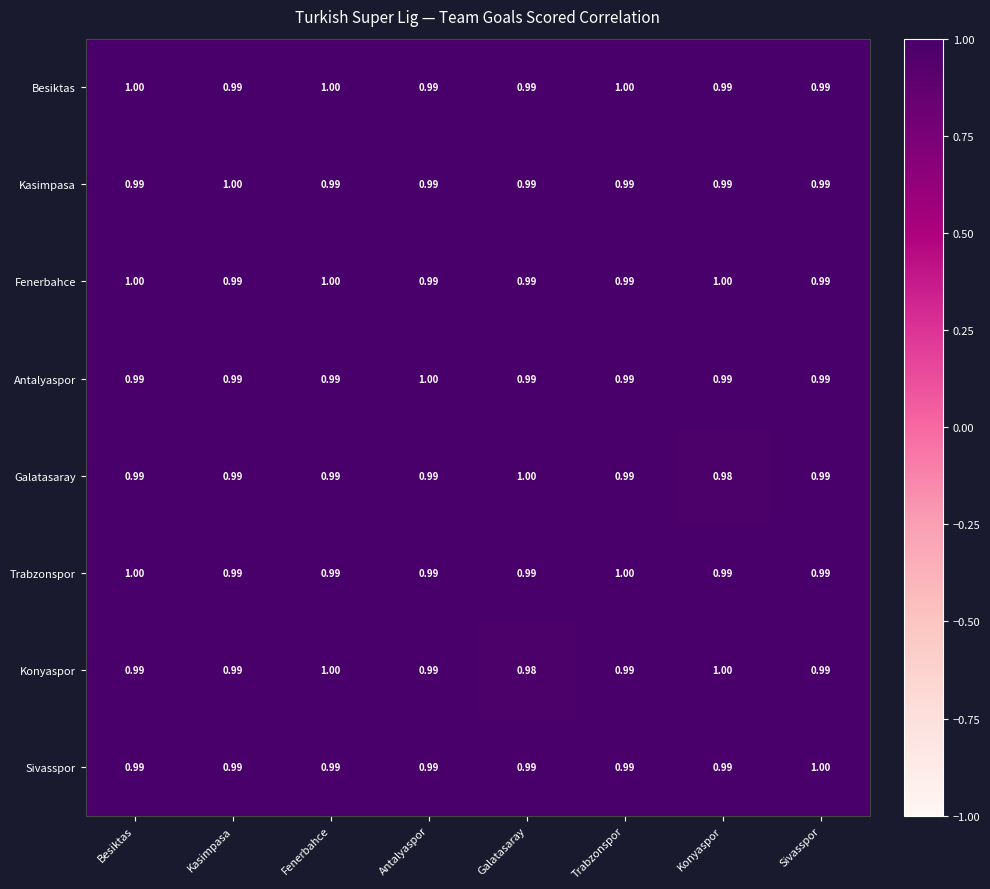

At which label does Konyaspor reach its minimum?

Galatasaray